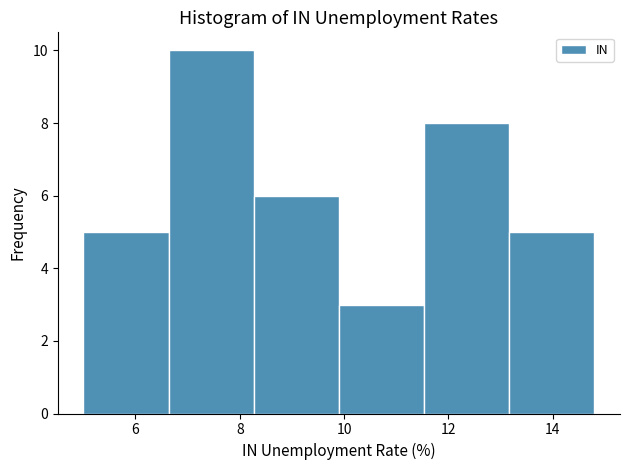

Reading left to right, transcribe this chart: for each bar, give the range it covers on the x-axis and its height. Neither the bar edges nor the heights are printed on the chart, so give them approximately, as read against the axes.

5.0 to 6.6: 5
6.6 to 8.2: 10
8.2 to 10.0: 6
10.0 to 11.6: 3
11.6 to 13.2: 8
13.2 to 14.8: 5